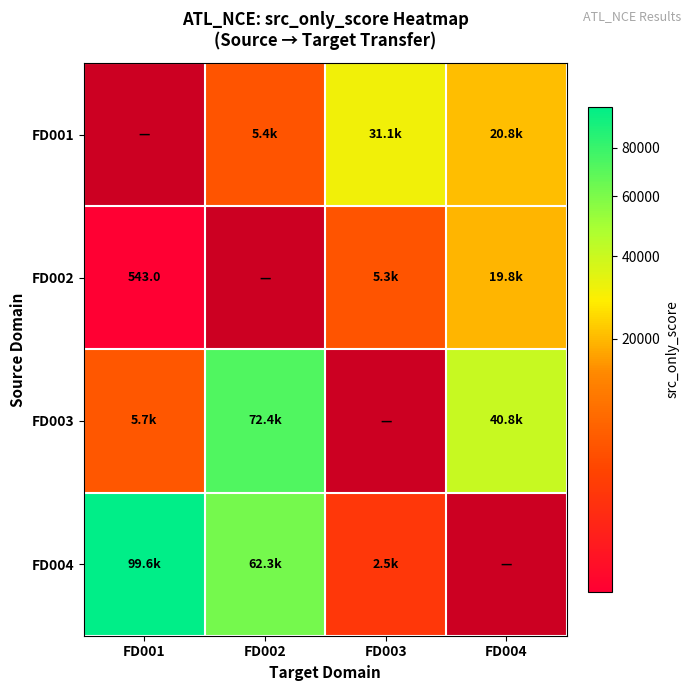

What is the greatest value displayed?

99596.7